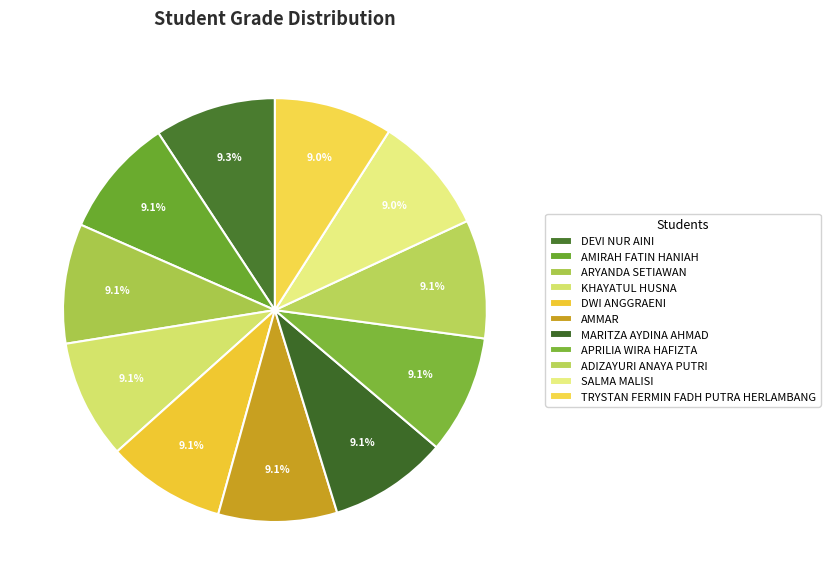

What is the ratio of the value at ADIZAYURI ANAYA PUTRI to the value at SALMA MALISI?

1.0